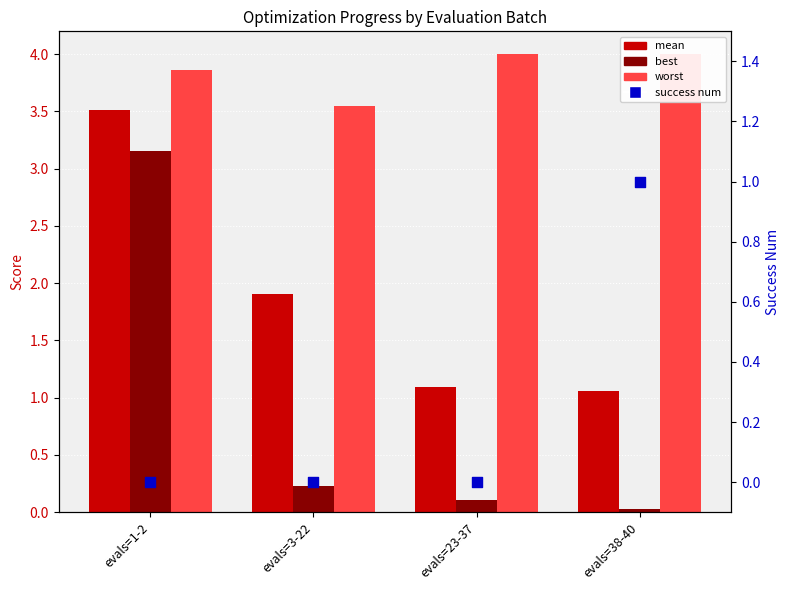

Which series contains the highest Y value?

worst